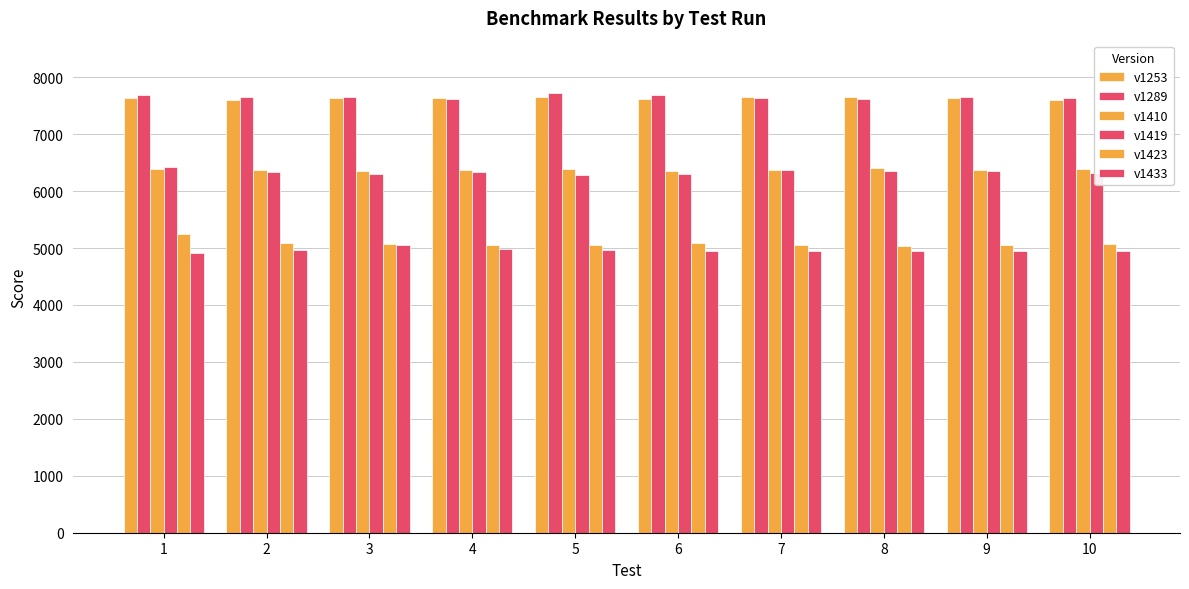

What is the sum of all v1419 values?

63357